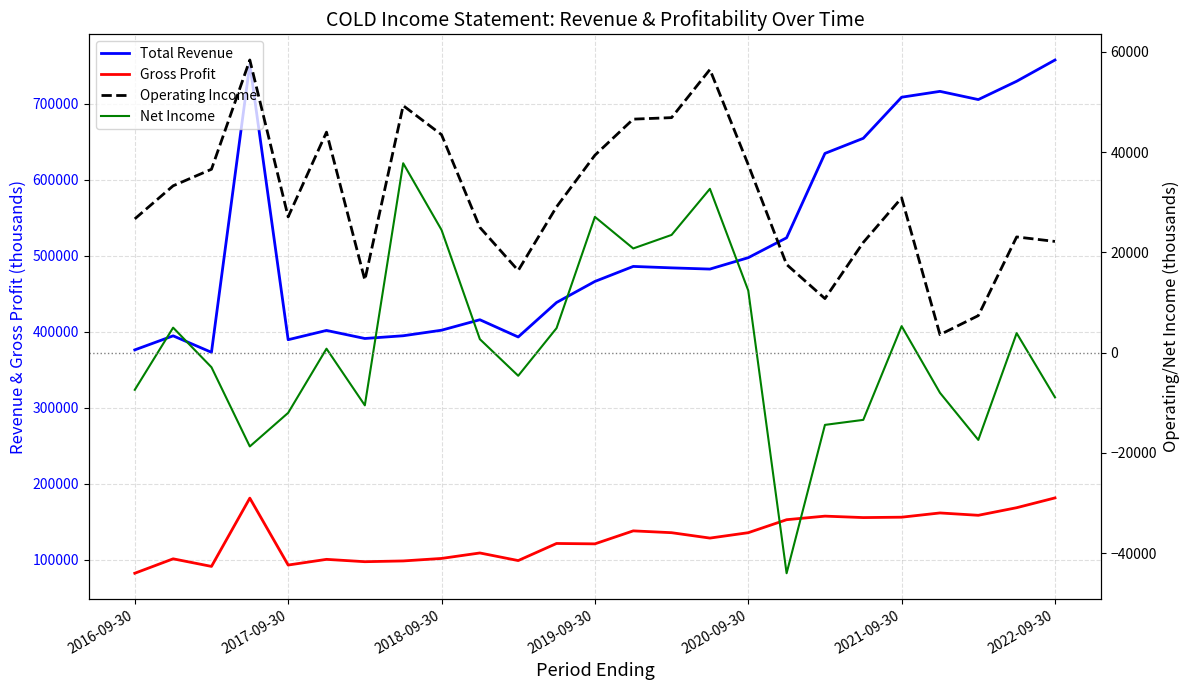

Is the value of Total Revenue at 2021-09-30 greater than the value of Gross Profit at 13?

Yes